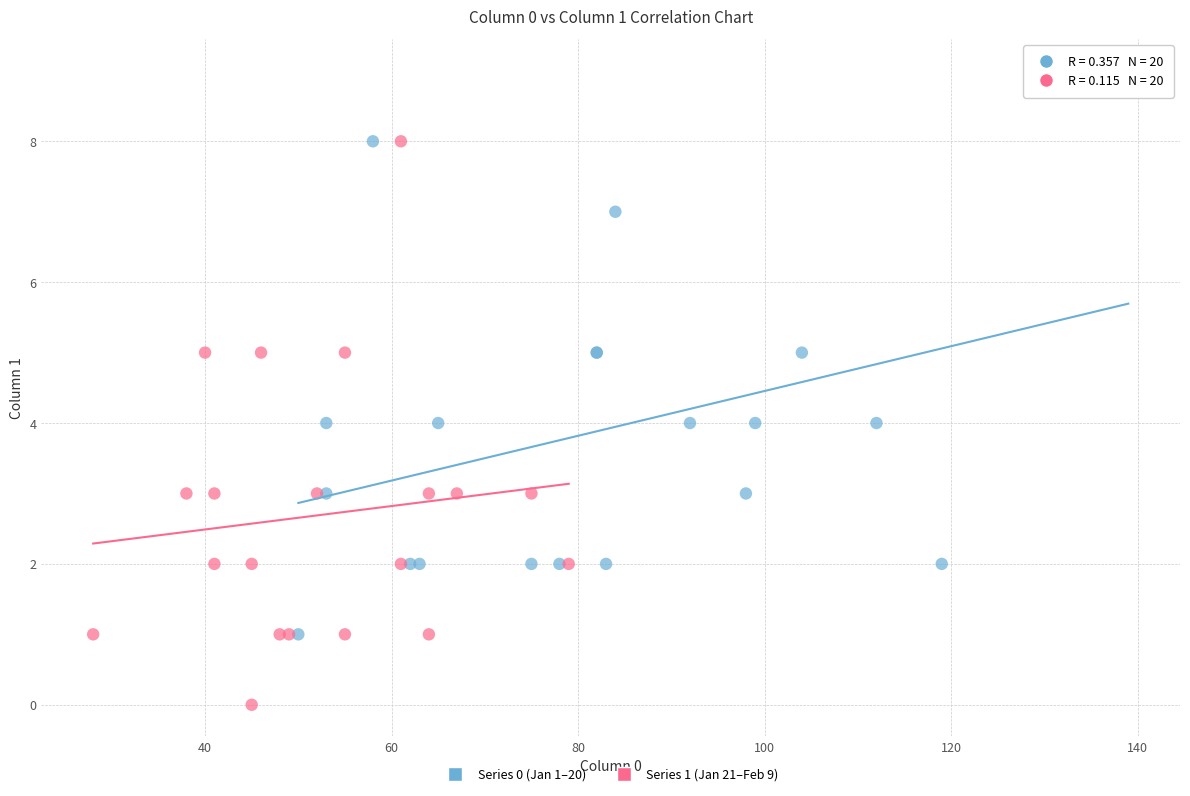

Which series reaches the maximum Y coordinate?

Series 0 (Jan 1–20)